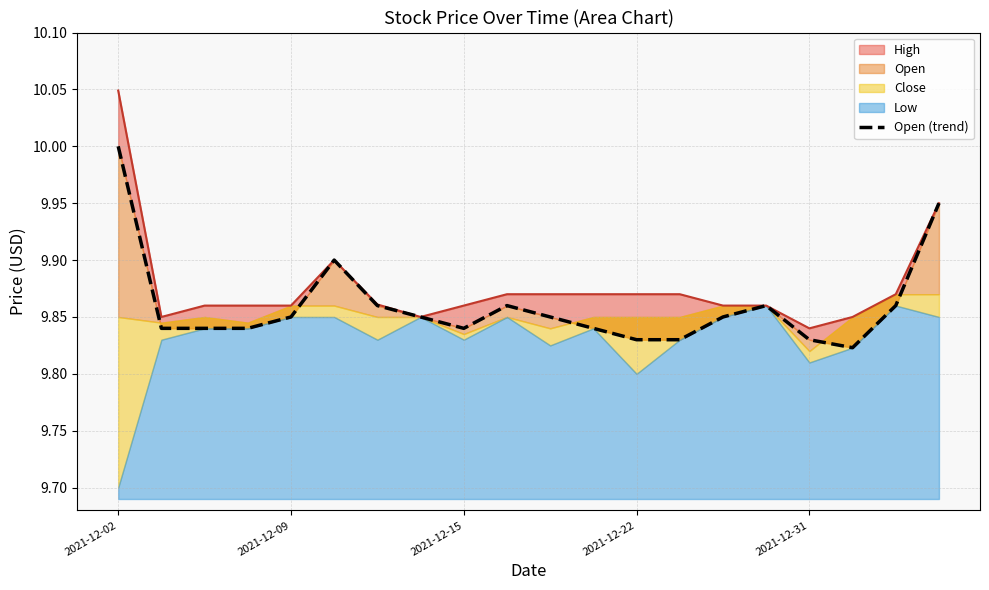

Rank the categories by value from highest to lowest.

2021-12-02, 19, 5, 6, 9, 15, 18, 2021-12-31, 7, 10, 14, 2021-12-09, 2021-12-15, 2021-12-22, 8, 11, 12, 13, 16, 17